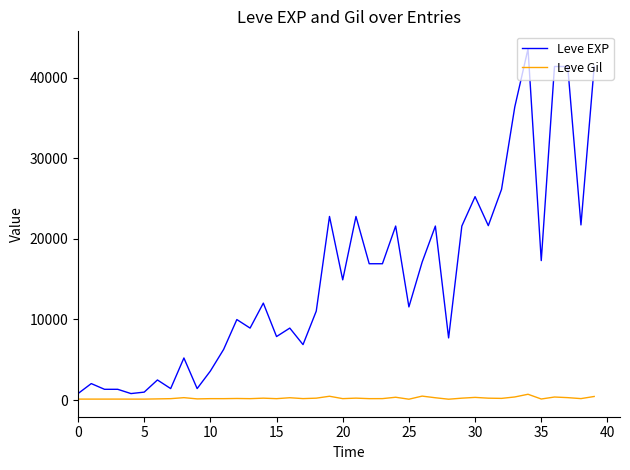

What are all the series names shown in the legend?

Leve EXP, Leve Gil